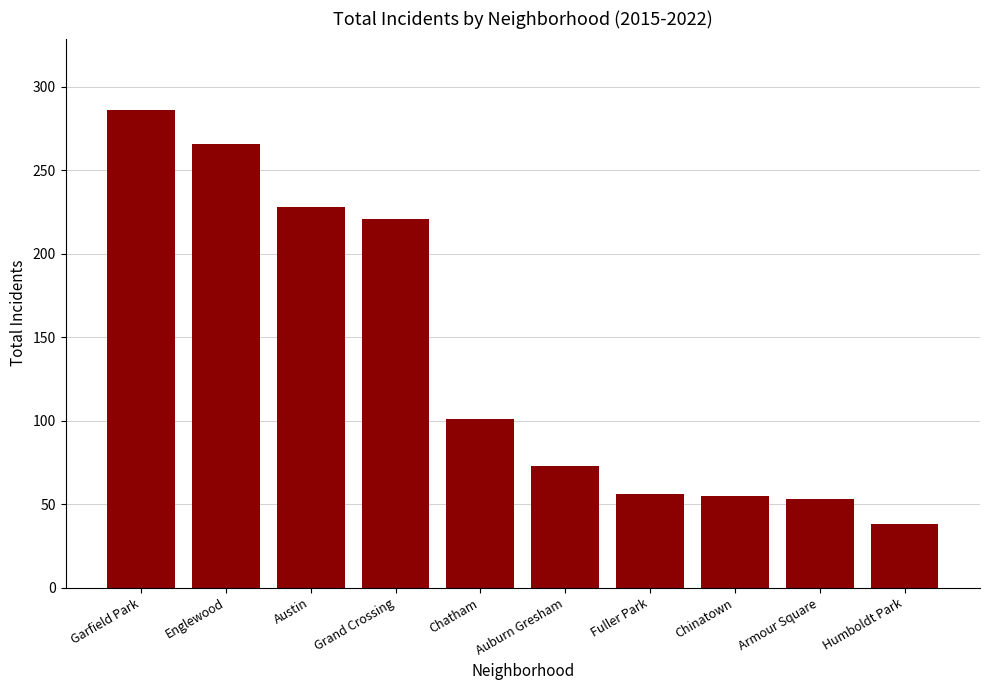

What is the value of the 3rd bar from the left?

228